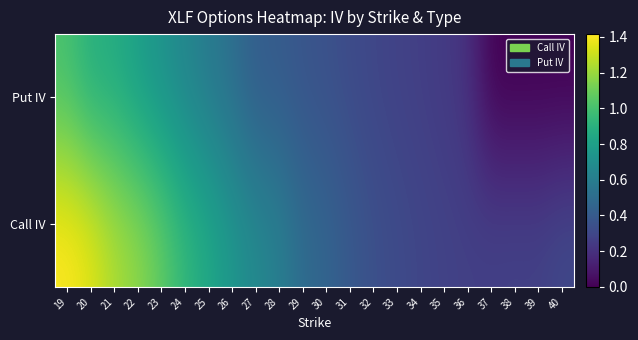

Reading left to right, list all the values displayed in this chart.

Call IV: 19=1.4	20=1.4	21=1.2	22=1.2	23=1.1	24=0.9	25=0.8	26=0.7	27=0.7	28=0.6	29=0.5	30=0.5	31=0.4	32=0.3	33=0.3	34=0.3	35=0.3	36=0.3	37=0.3	38=0.3	39=0.3	40=0.3
Put IV: 19=1.0	20=0.9	21=0.9	22=0.8	23=0.7	24=0.6	25=0.6	26=0.5	27=0.4	28=0.4	29=0.4	30=0.4	31=0.3	32=0.3	33=0.3	34=0.3	35=0.2	36=0.2	37=0.0	38=0.0	39=0.0	40=0.0